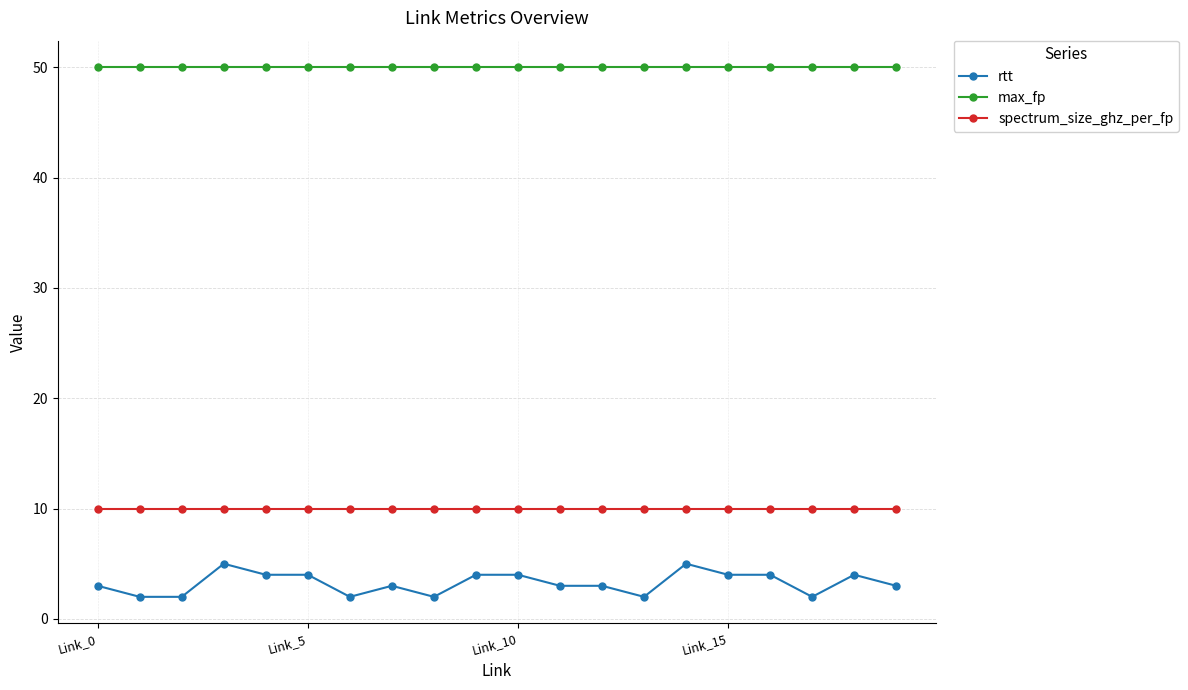

Rank the series by their maximum value, from lowest to highest.

rtt, spectrum_size_ghz_per_fp, max_fp